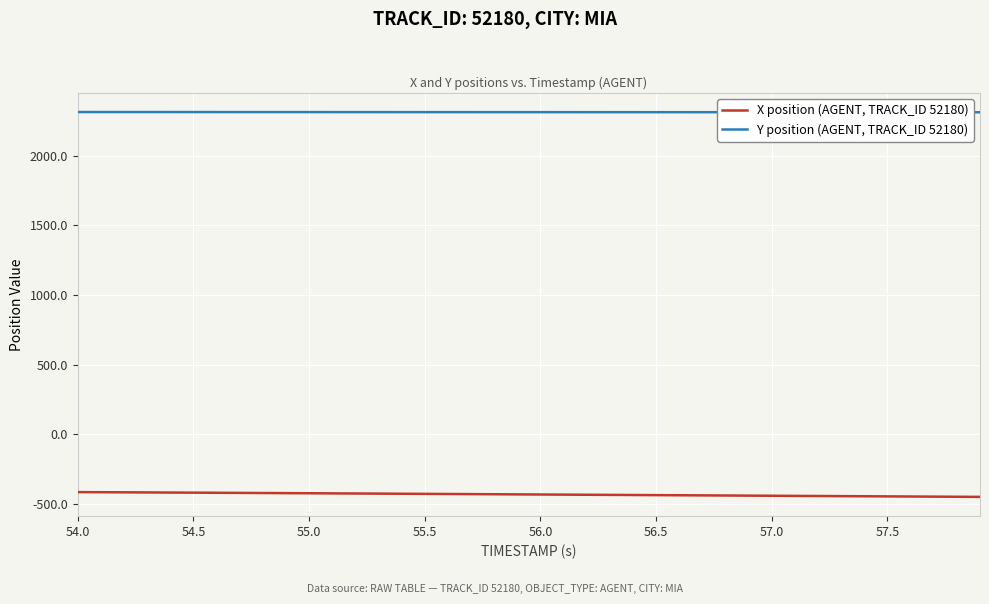

True or false: X position (AGENT, TRACK_ID 52180) and Y position (AGENT, TRACK_ID 52180) cross at least once.

False